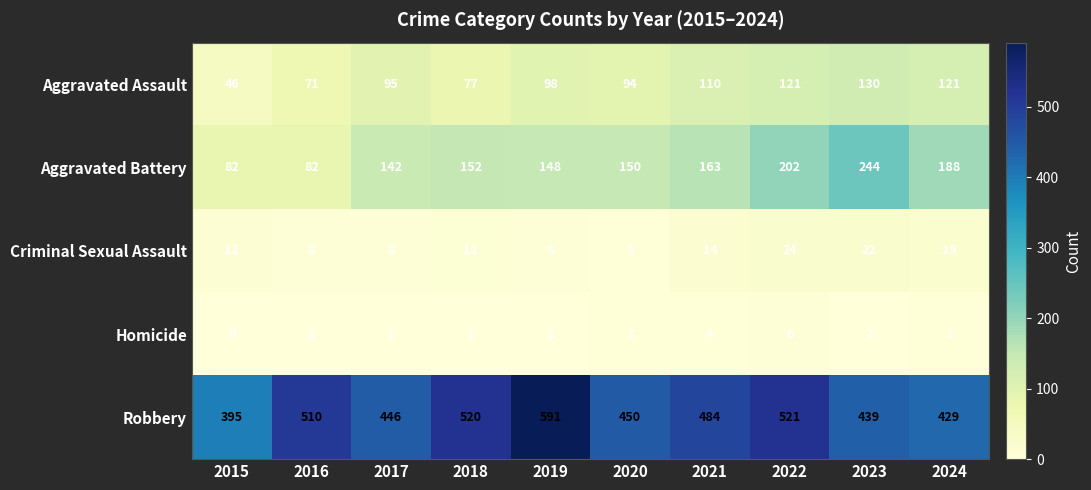

The Criminal Sexual Assault series shows 19 at 2024. True or false?

True